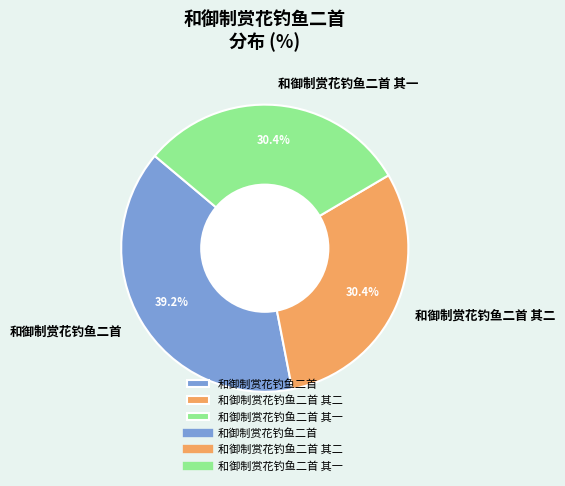

Count the number of slices in the pie.

3